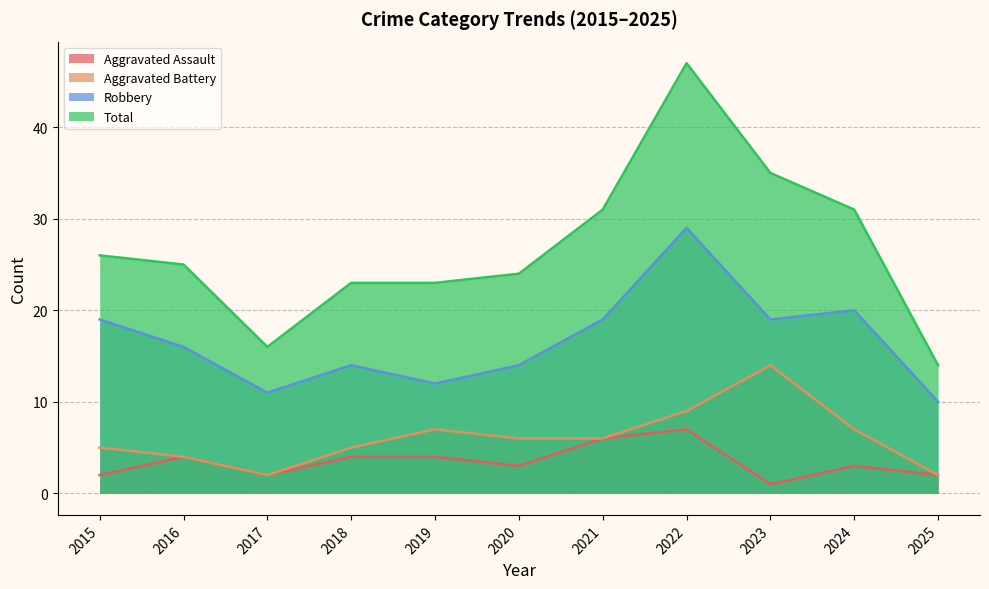

How many lines are shown in the chart?

4